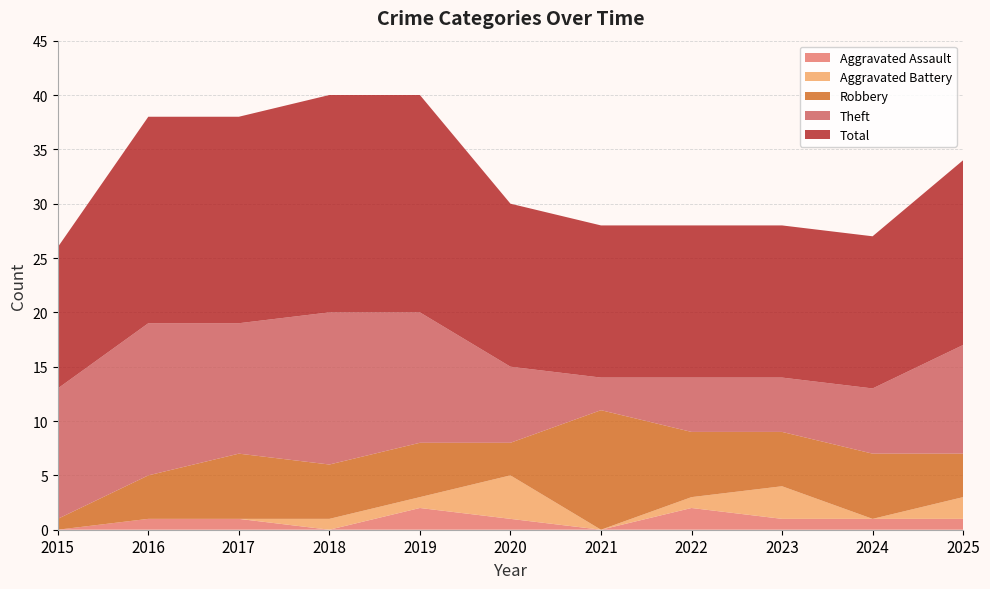

Reading left to right, extract all data points from this chart.

Aggravated Assault: 0	1	1	0	2	1	0	2	1	1	1
Aggravated Battery: 0	0	0	1	1	4	0	1	3	0	2
Robbery: 1	4	6	5	5	3	11	6	5	6	4
Theft: 12	14	12	14	12	7	3	5	5	6	10
Total: 13	19	19	20	20	15	14	14	14	14	17